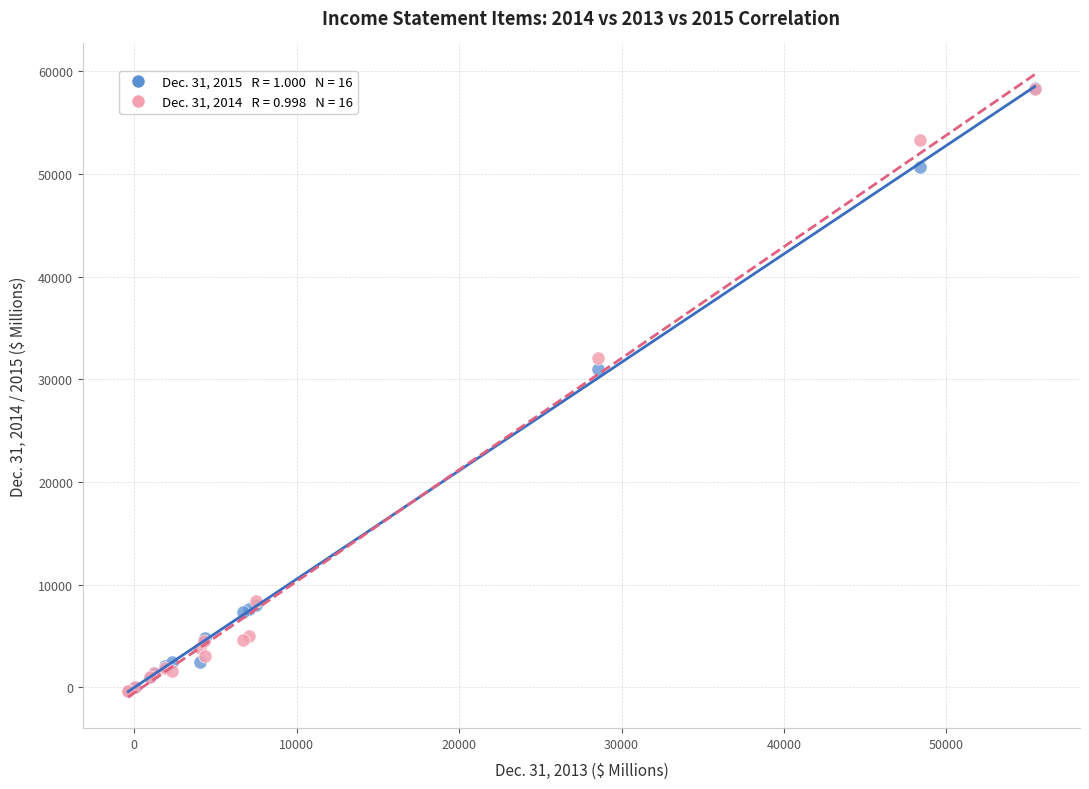

Across all series, what Y value is closest to 29005?

31028